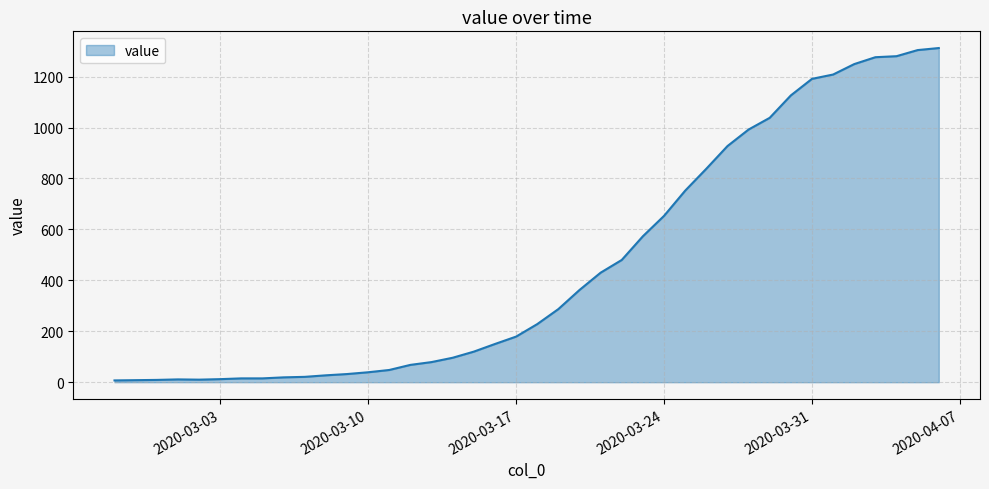

What is the greatest value displayed?

1312